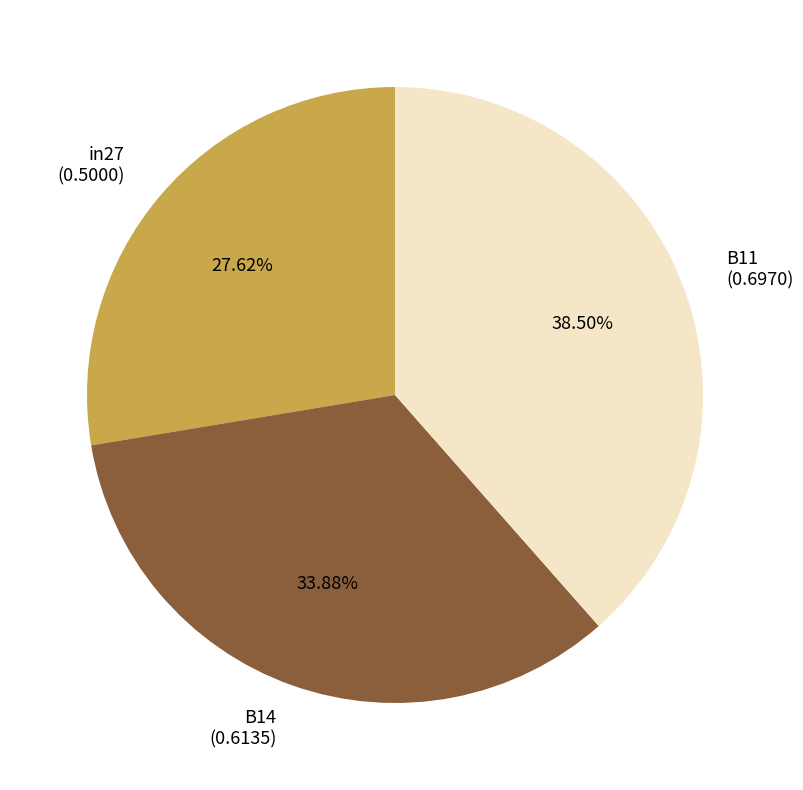

Rank the categories by value from lowest to highest.

in27, B14, B11